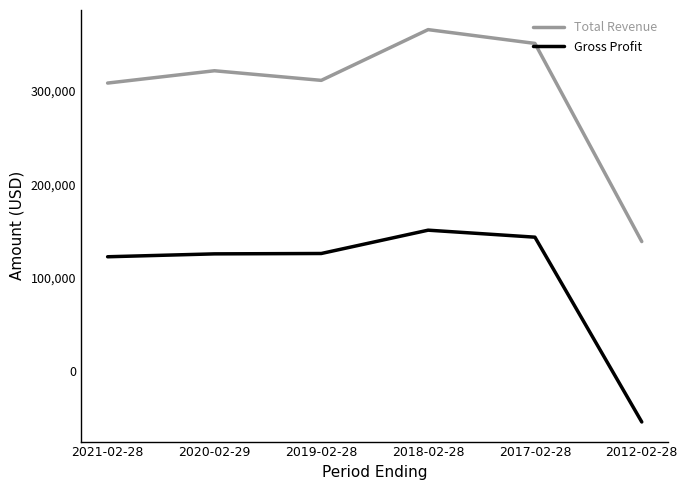

Which series has the largest total across all categories?

Total Revenue